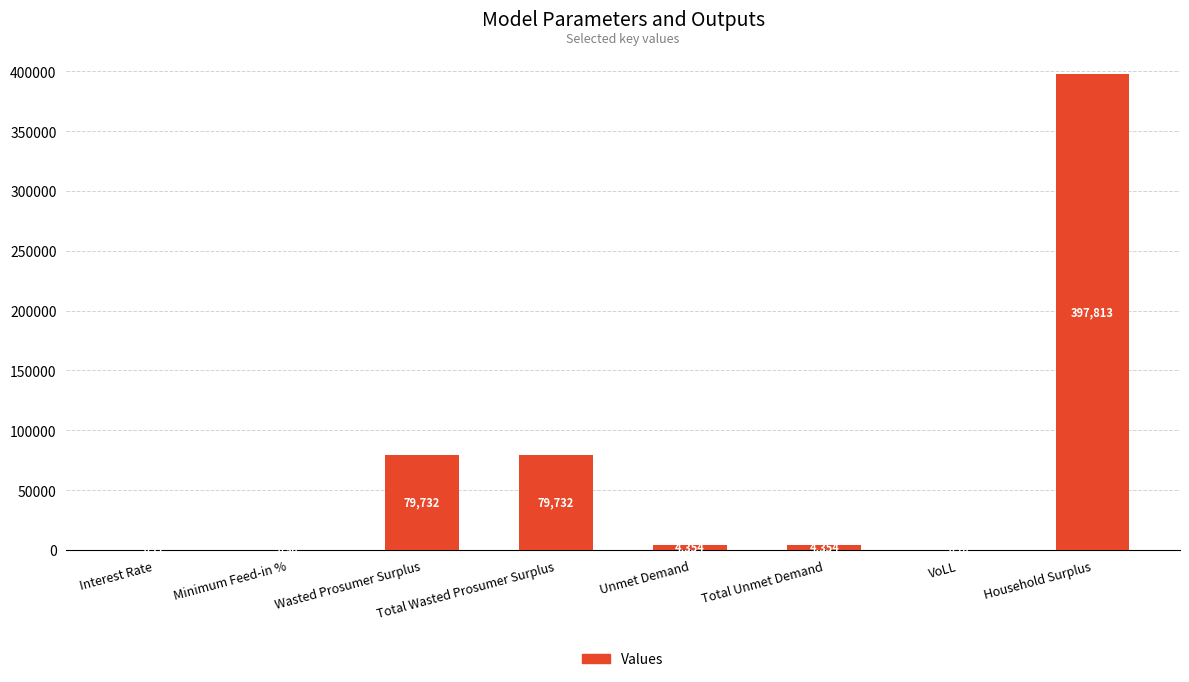

Where does the data first go above 4353?

Wasted Prosumer Surplus